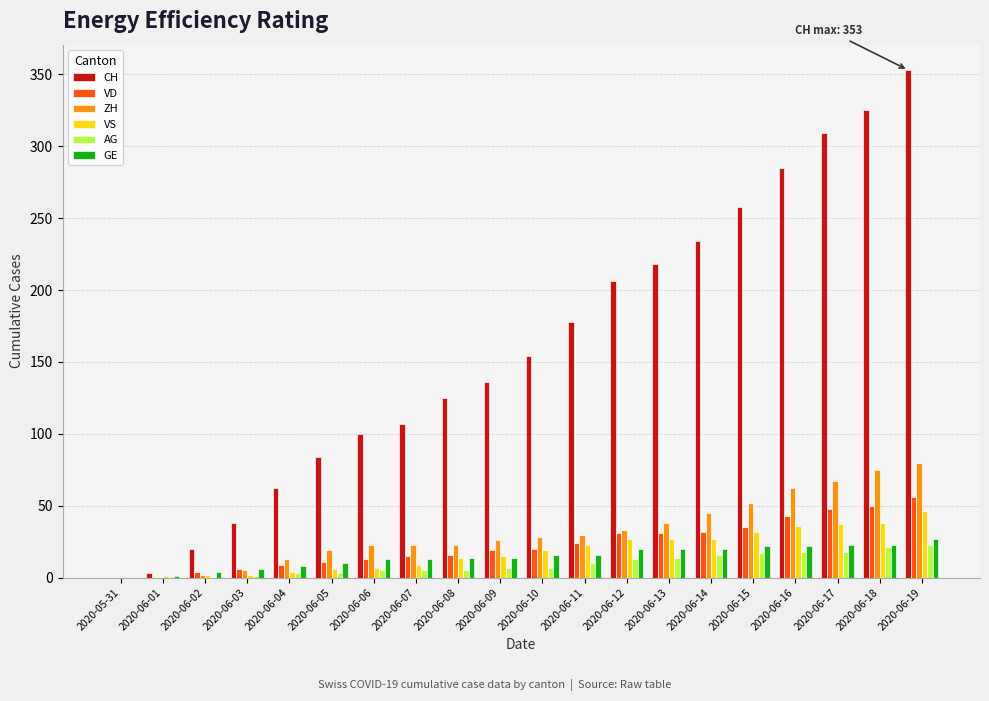

The value of ZH at 2020-06-07 is 23. True or false?

True